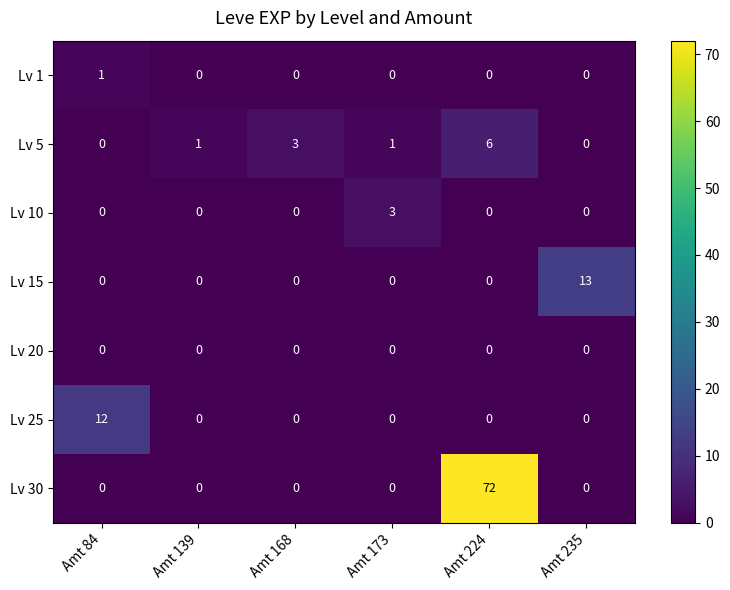

What is the sum of all Lv 30 values?

72